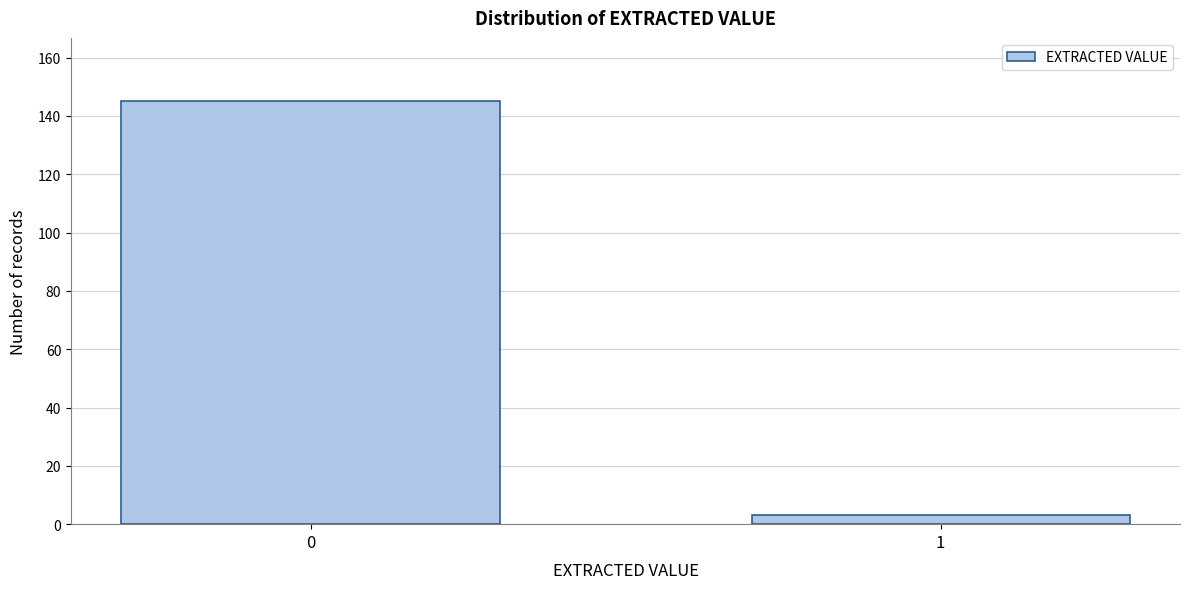

Reading left to right, transcribe all the data shown in this chart.

0=145	1=3